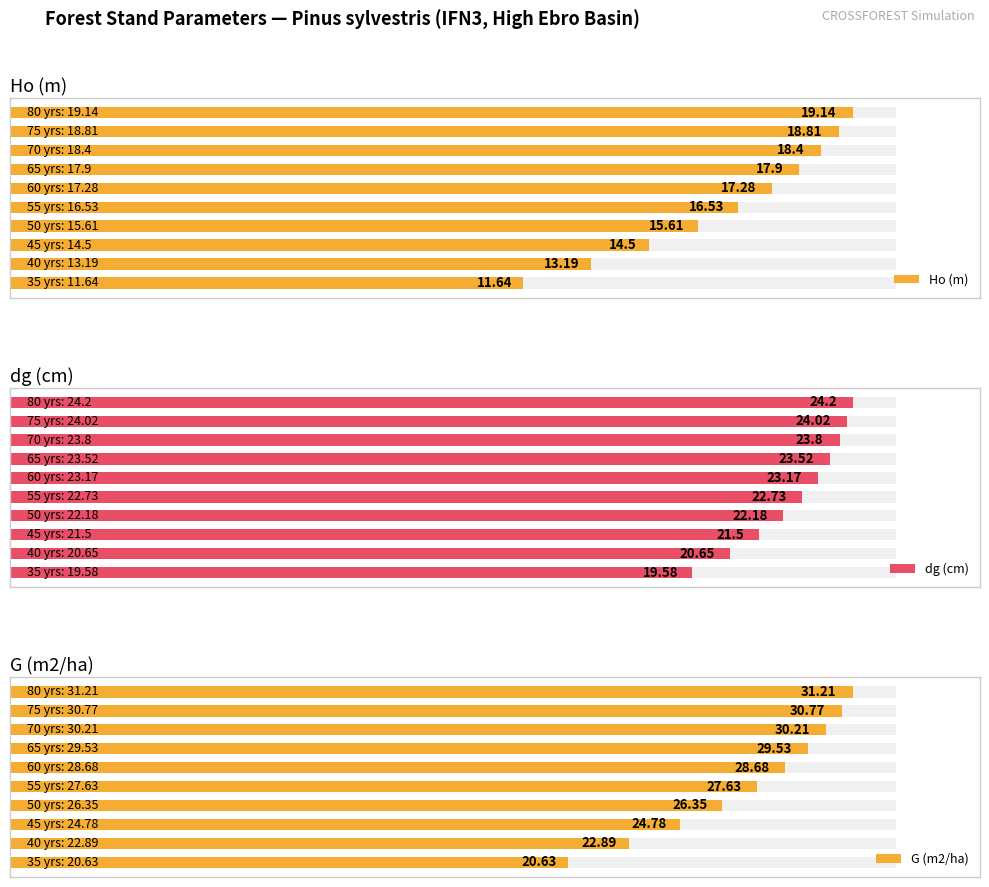

How many bars are there in total?

30